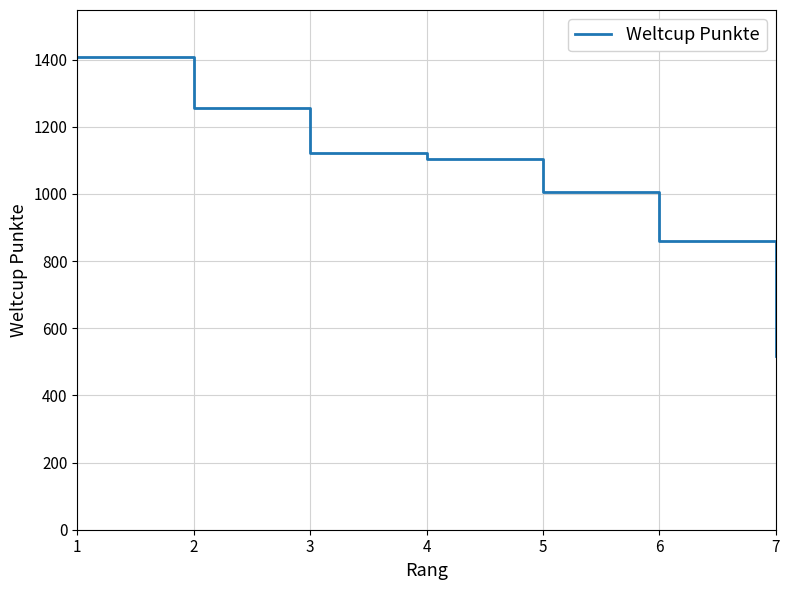

True or false: there are more than 1 points higher than both neighbors.

False